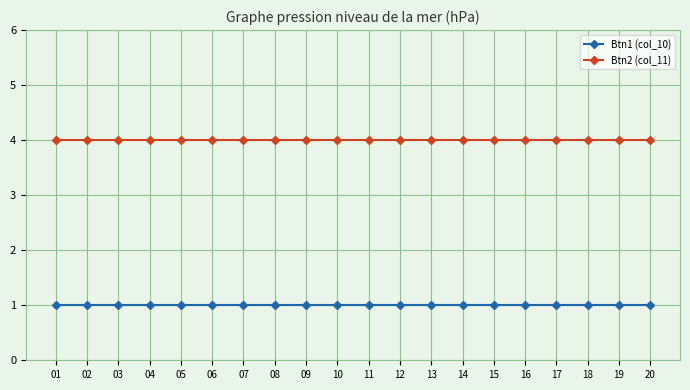

True or false: Btn1 (col_10) and Btn2 (col_11) cross at least once.

False